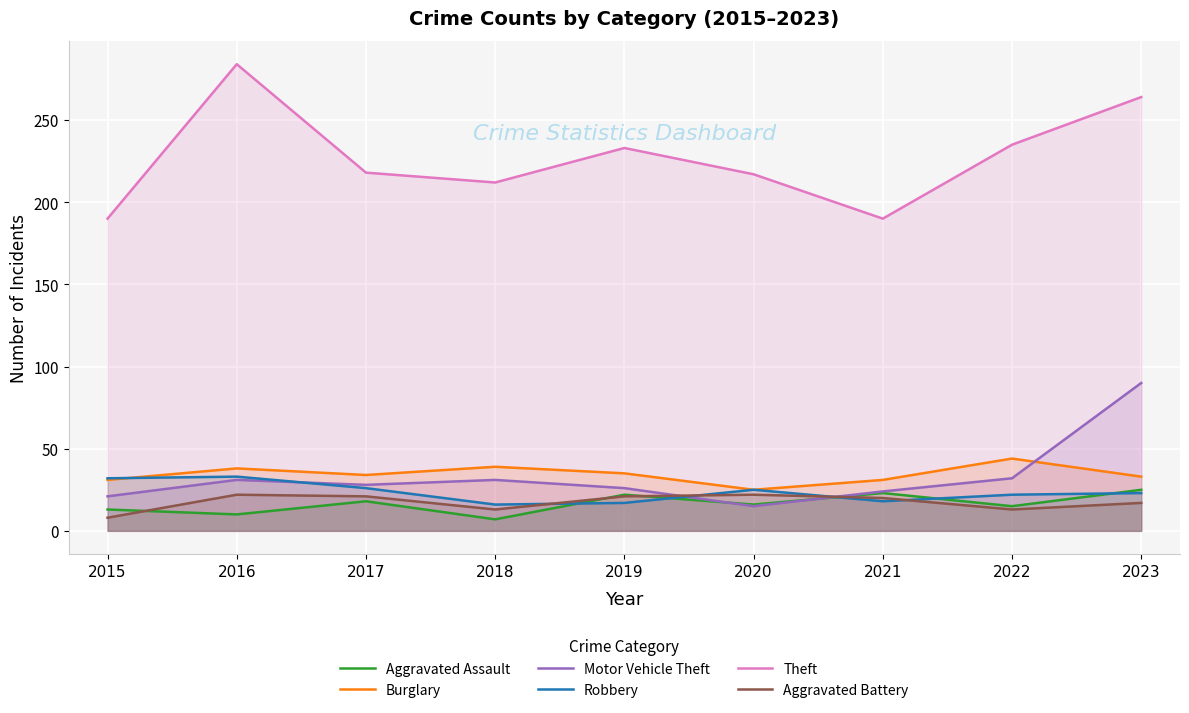

Is it true that Theft equals 218 at 2017?

True